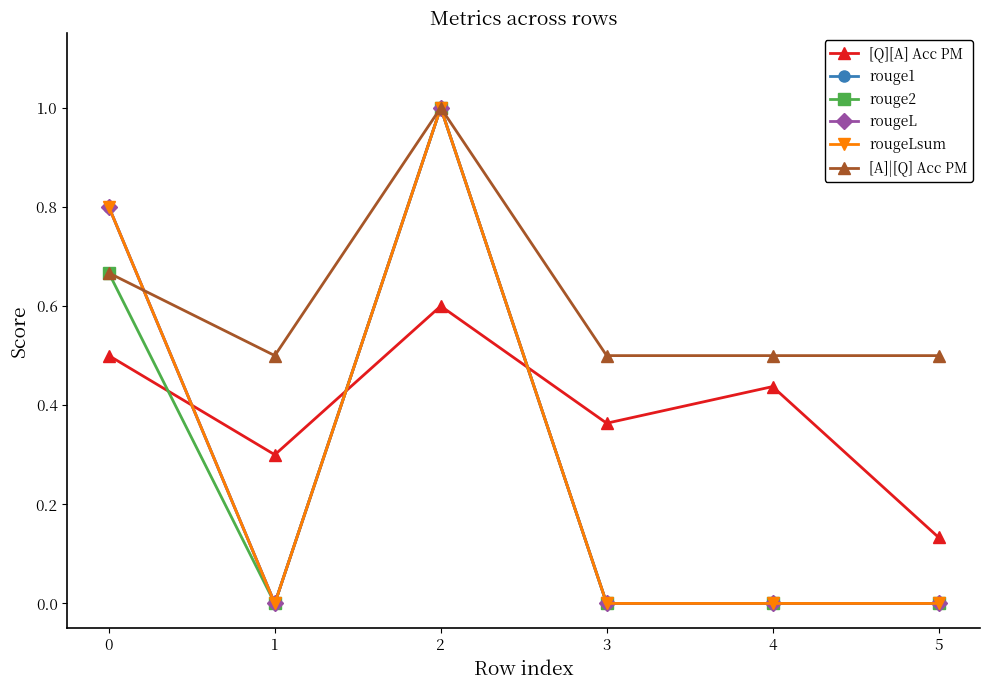

Is this an area chart (filled region under the line)?

No